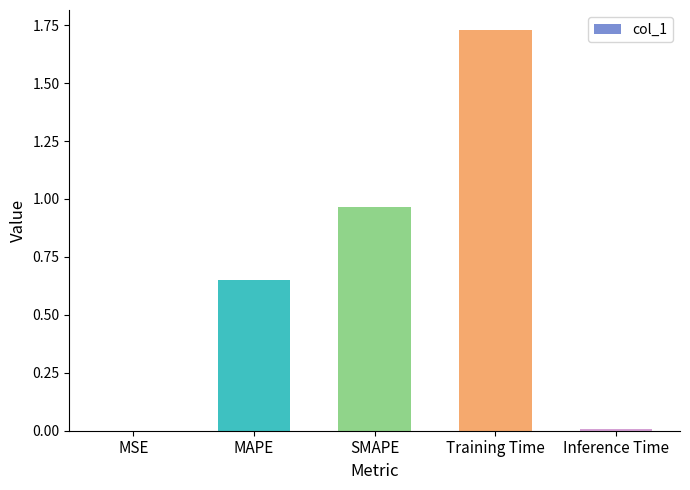

Are the bars horizontal?

No